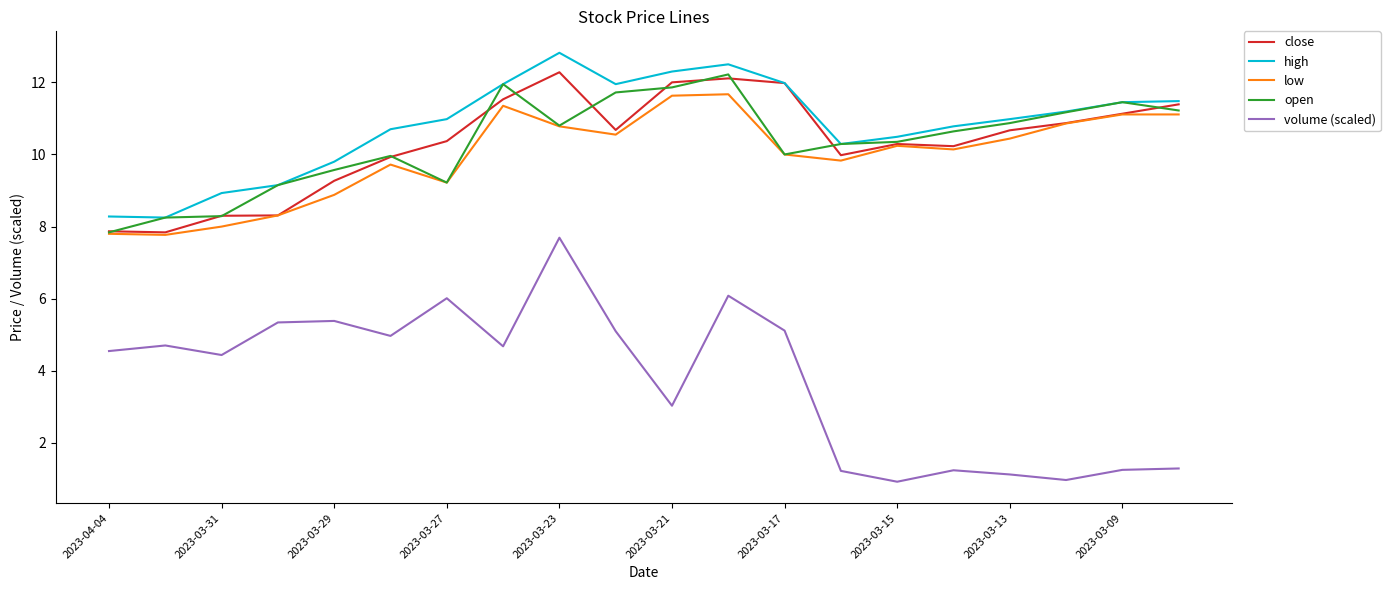

Which series has the largest range (max minus min)?

volume (scaled)